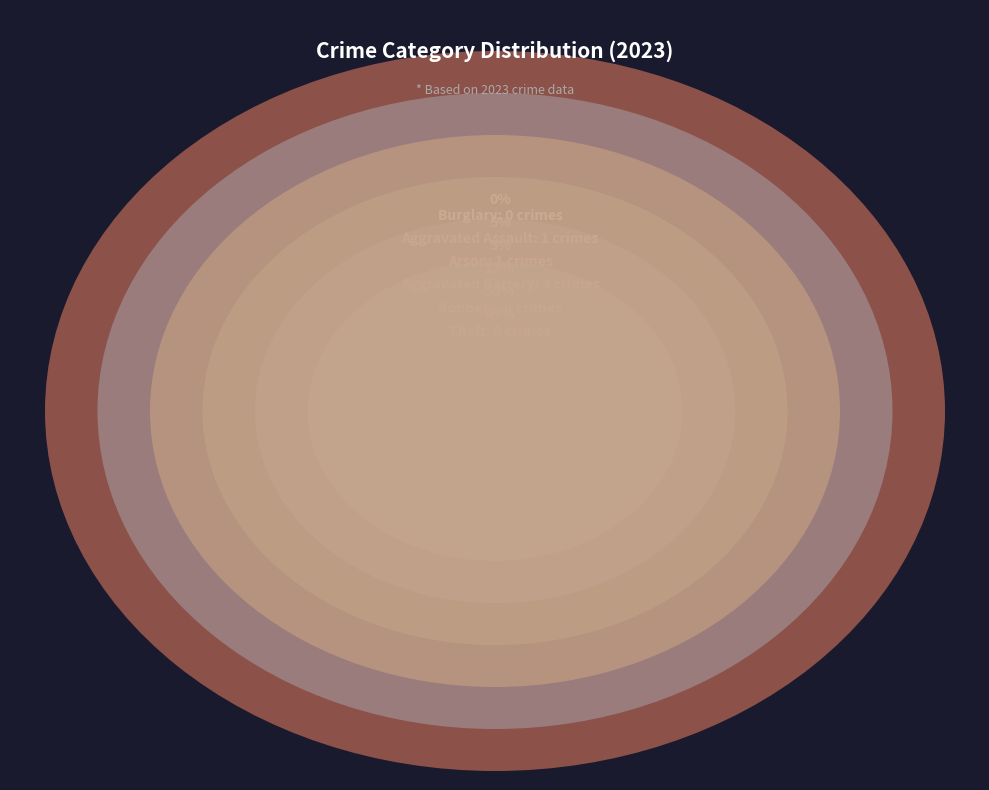

How many slices are in this pie chart?

6